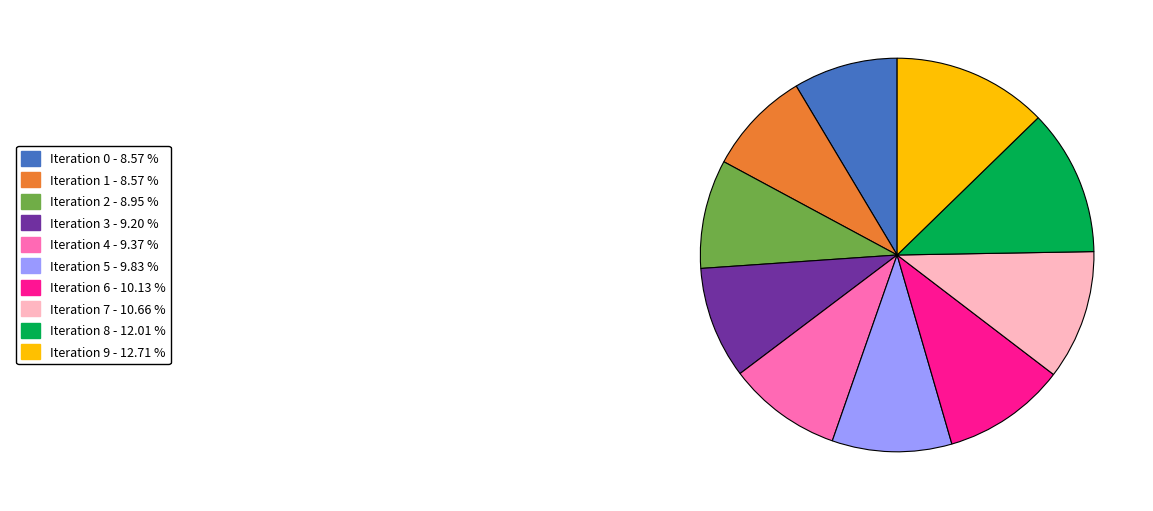

Does any single category account for the majority?

No